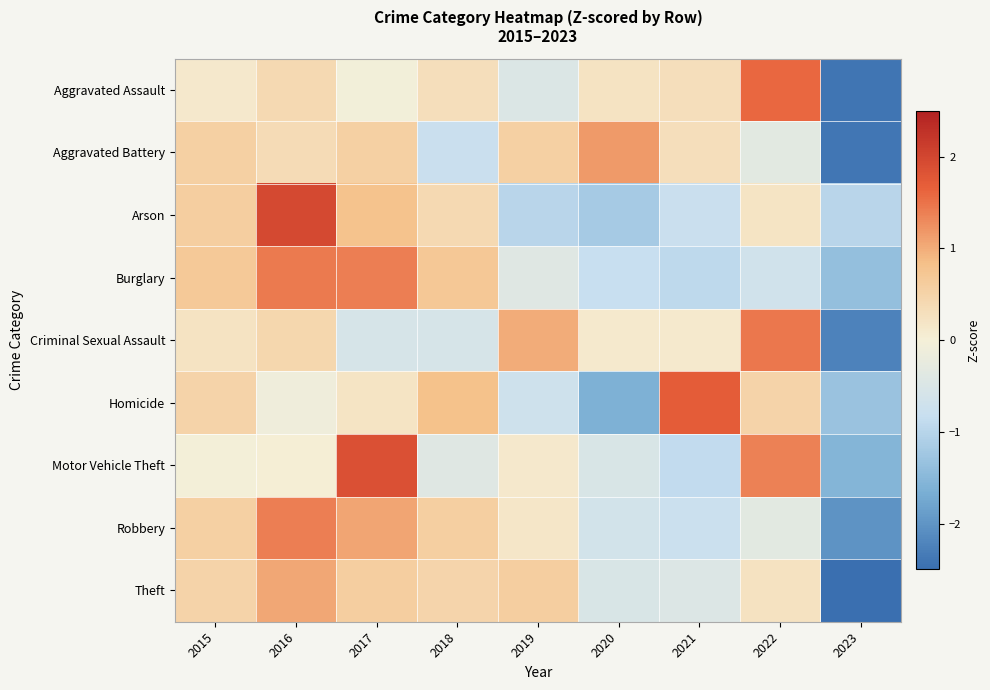

What is the greatest value displayed?

2.0